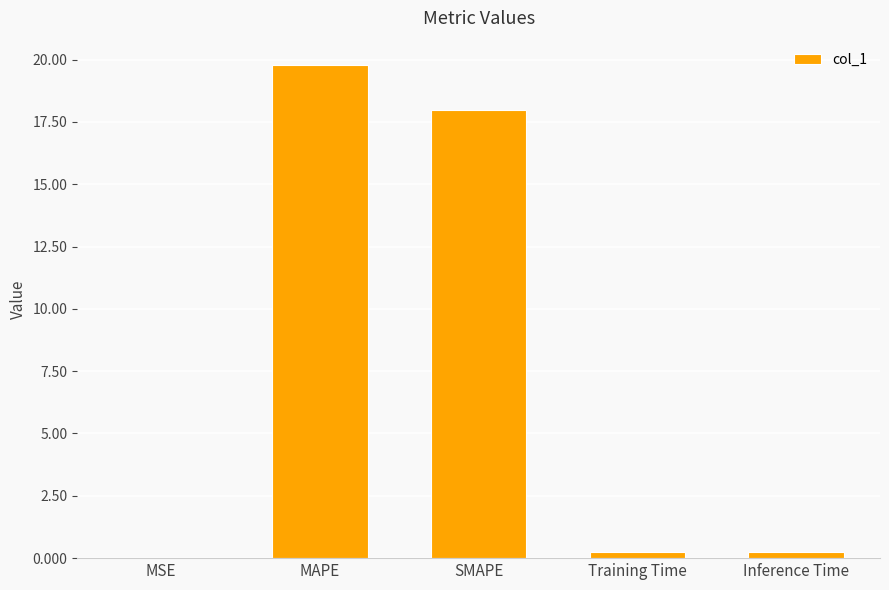

What is the approximate value at SMAPE?

18.0